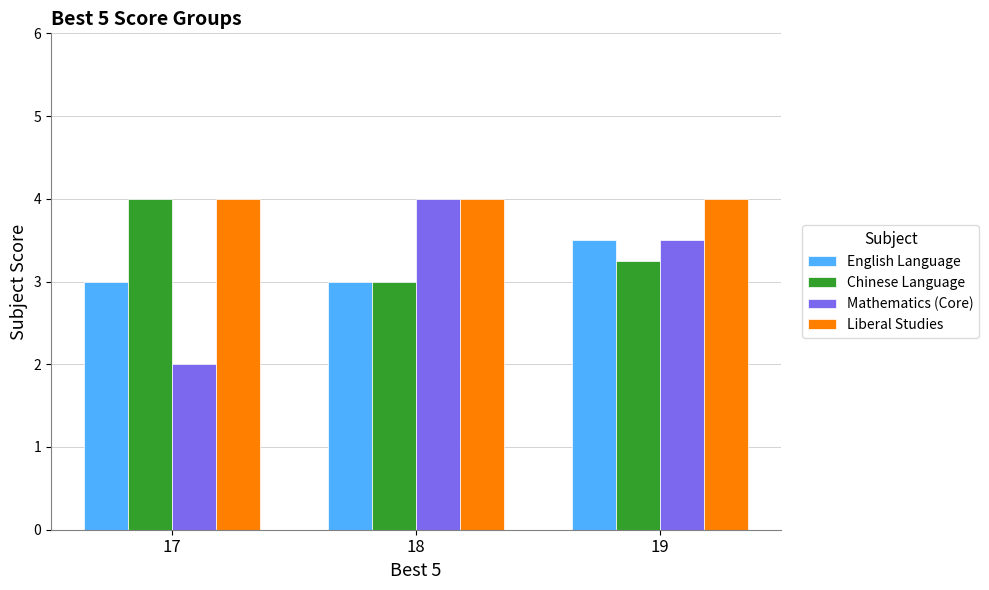

Are the bars grouped side by side (vs. stacked)?

Yes